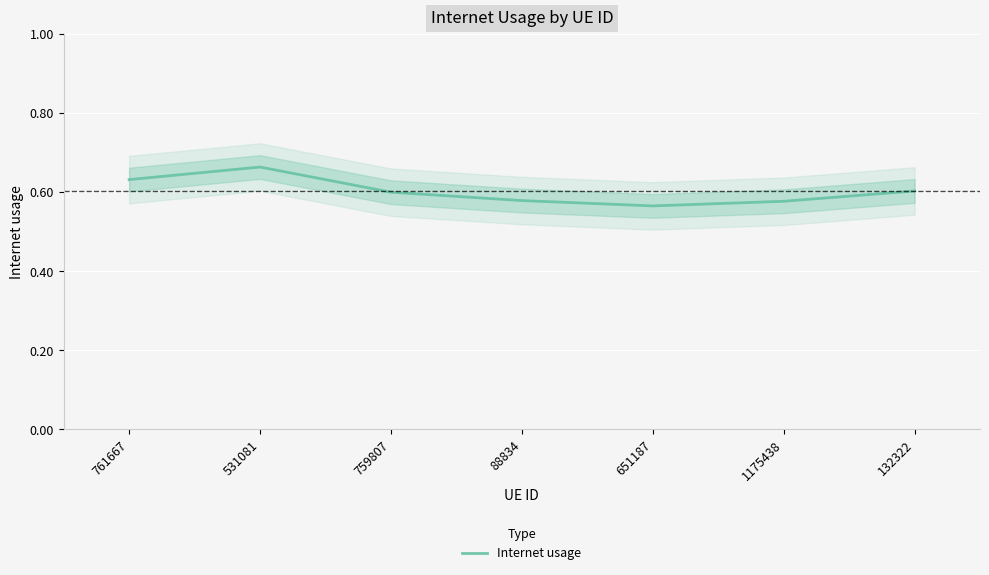

List the labels in order of value, smallest first.

651187, 1175438, 88834, 759807, 132322, 761667, 531081